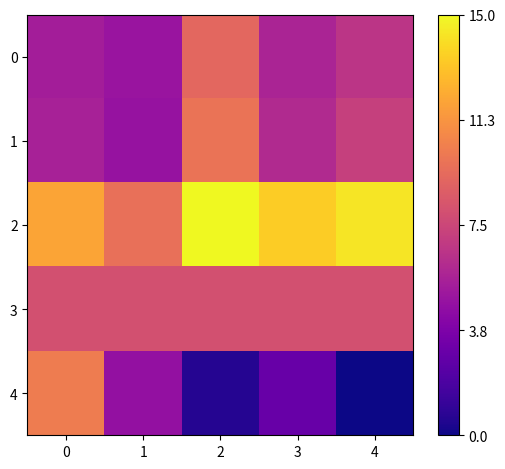

What is the greatest value displayed?

15.0